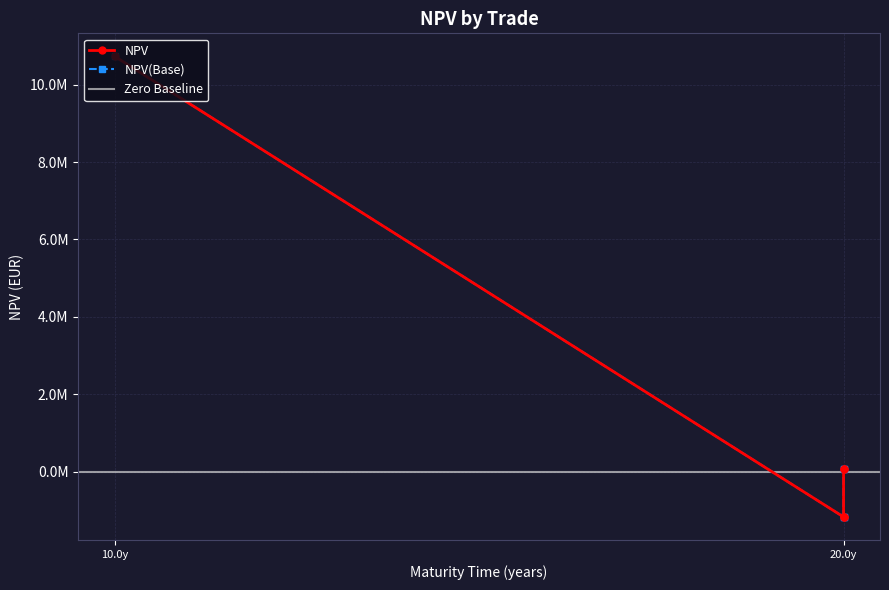

True or false: NPV(Base) has a value of -387770.5 at 20.0y.

False